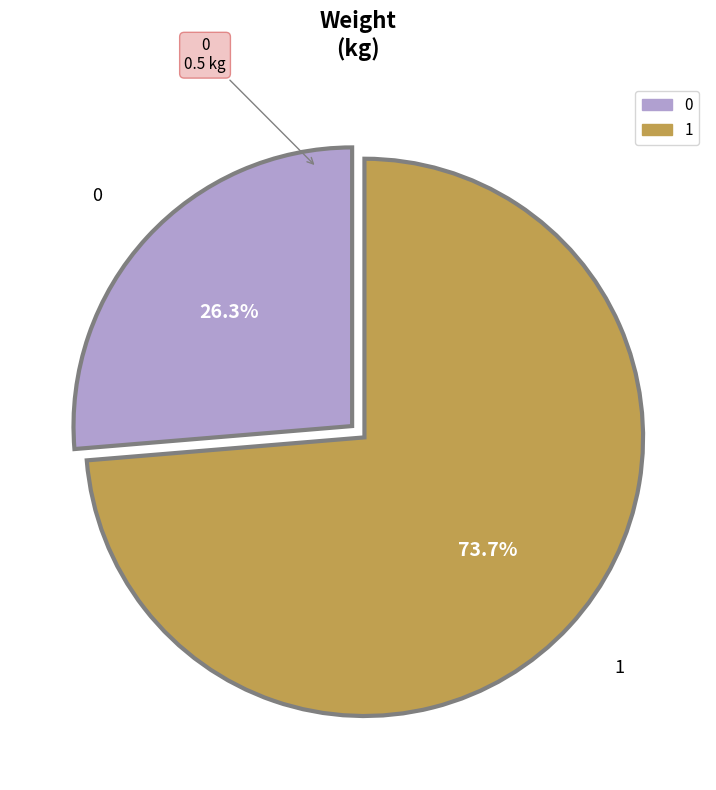

The 0 slice represents 26% of the pie. True or false?

True